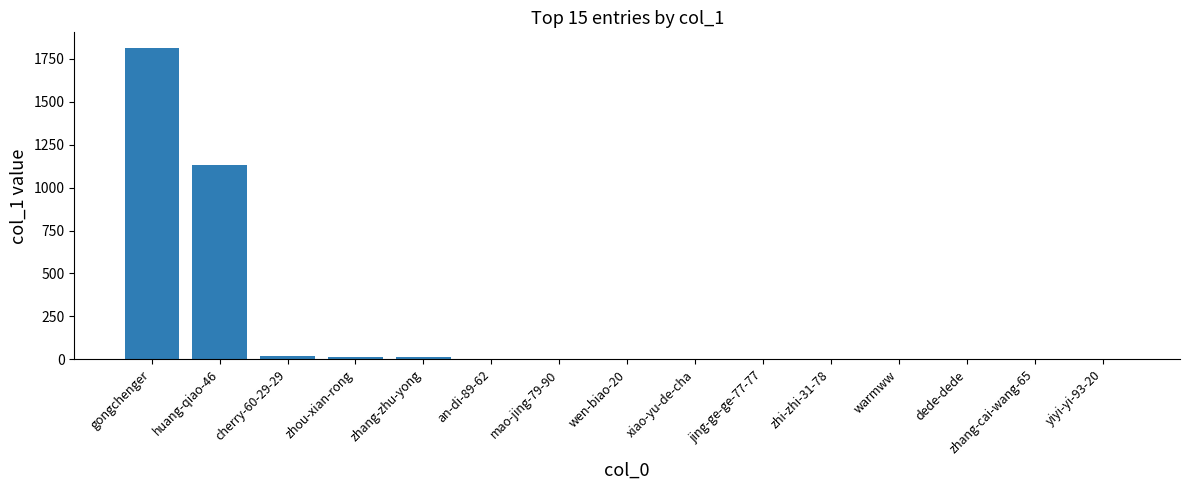

What is the sum of the values at jing-ge-ge-77-77 and huang-qiao-46?

1132